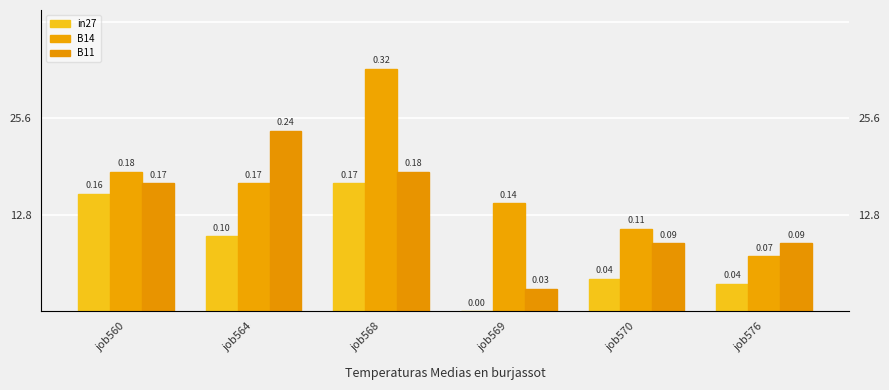

Where is in27 nearest to the value 0?

job569